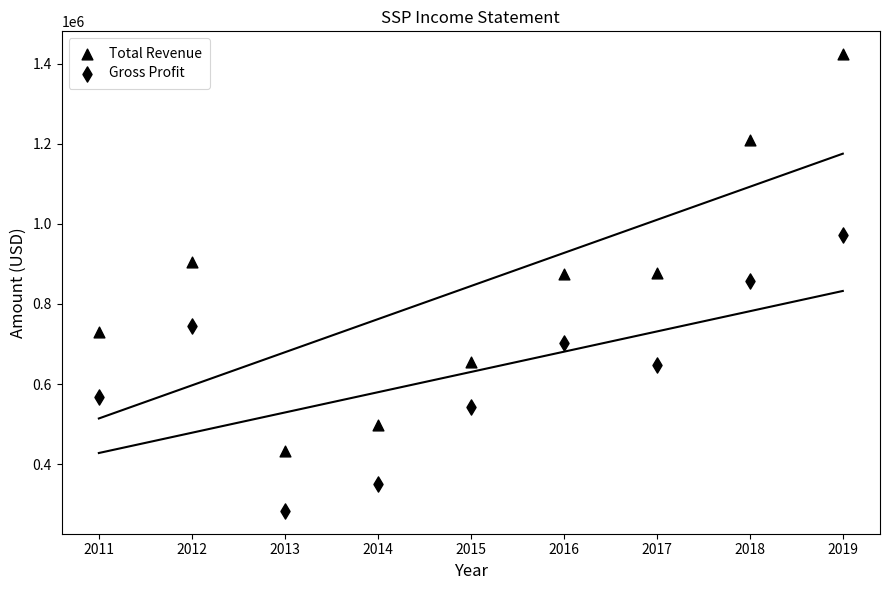

Which series reaches the minimum Y coordinate?

Gross Profit